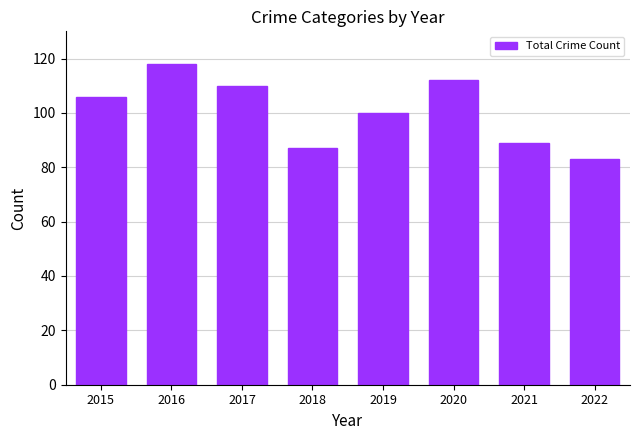

Which label corresponds to the largest value in the chart?

2016